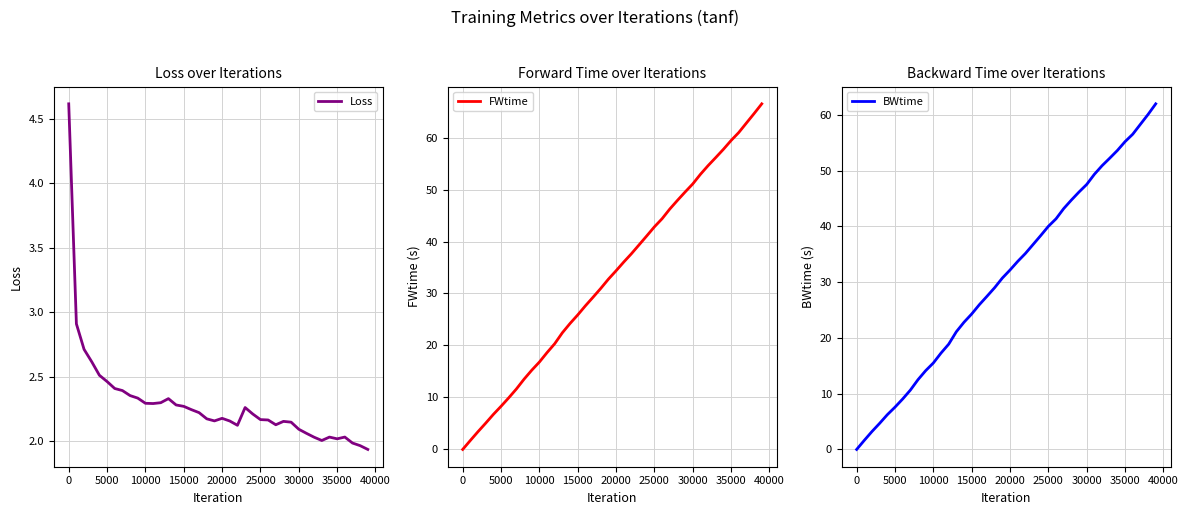

What is the value of the FWtime point at the 35th from the left?

57.7